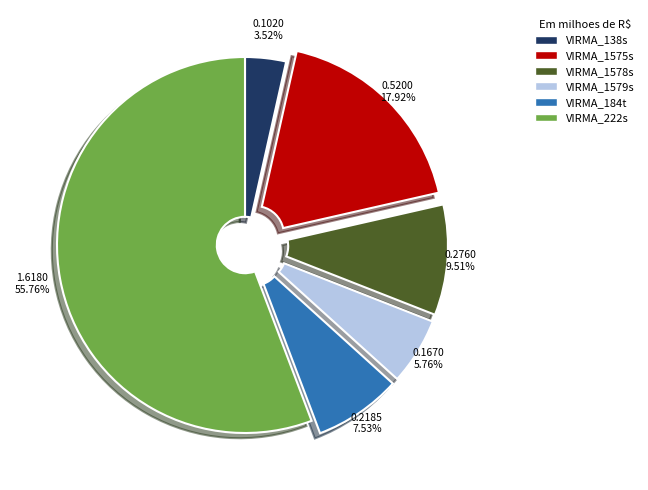

Which category has the biggest portion of the pie?

VIRMA_222s